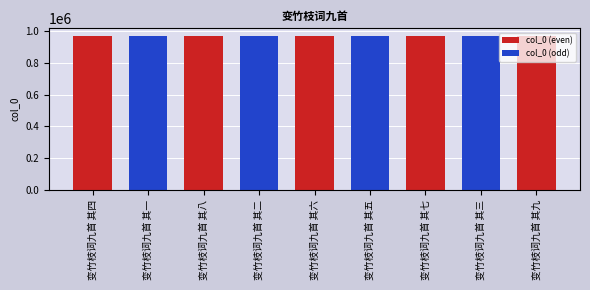

What is the value of the 8th bar from the left?

966615